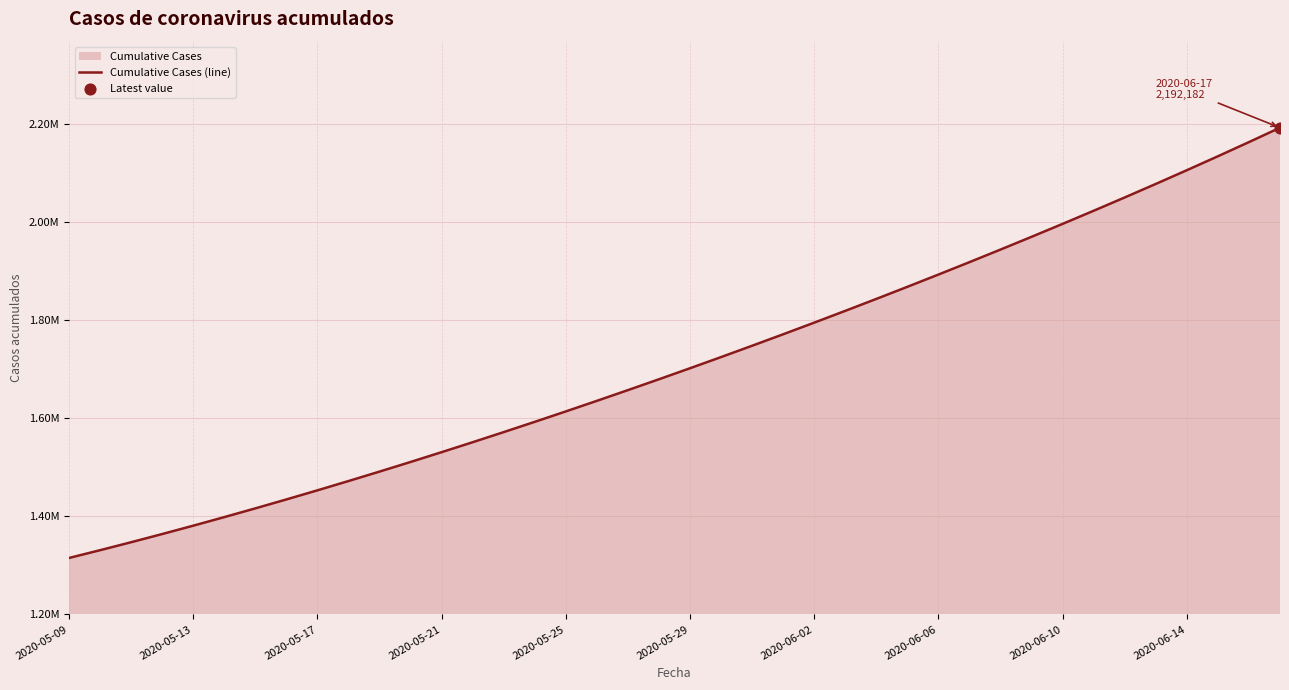

Which has a higher value, 2020-05-29 or 2020-06-10?

2020-06-10